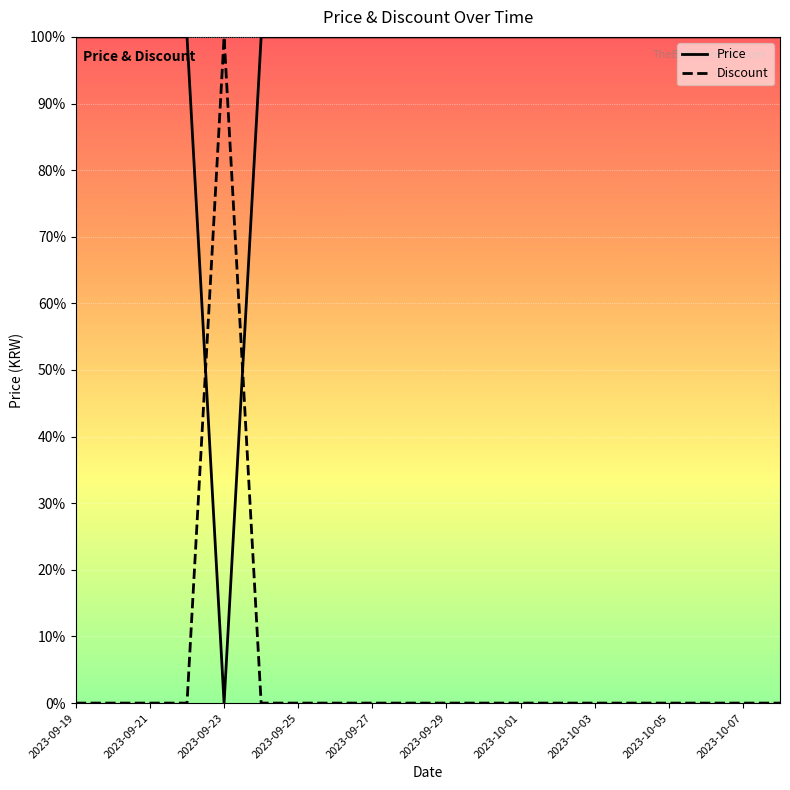

What are all the series names shown in the legend?

Price, Discount